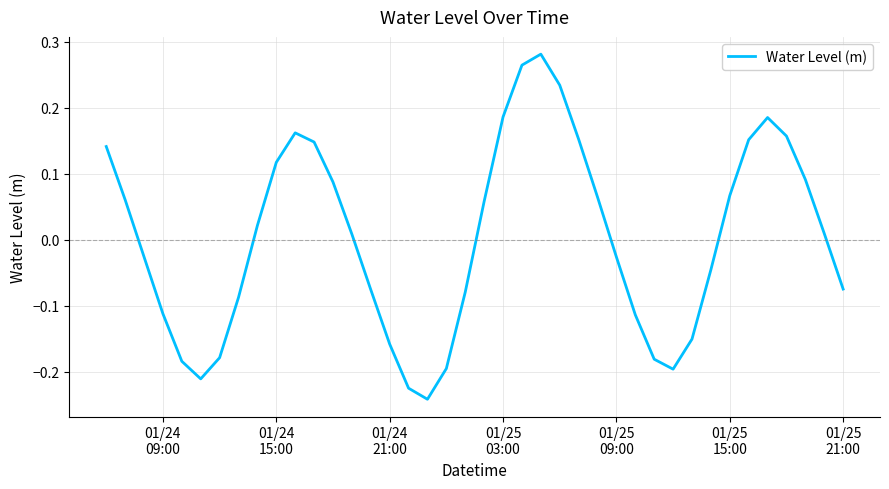

How many interior local valleys (lower than both neighbors) does the data have?

3